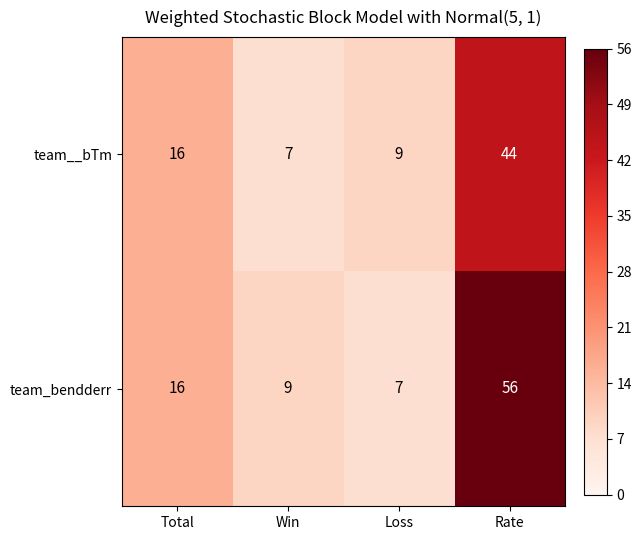

How many data points does each series have?

4